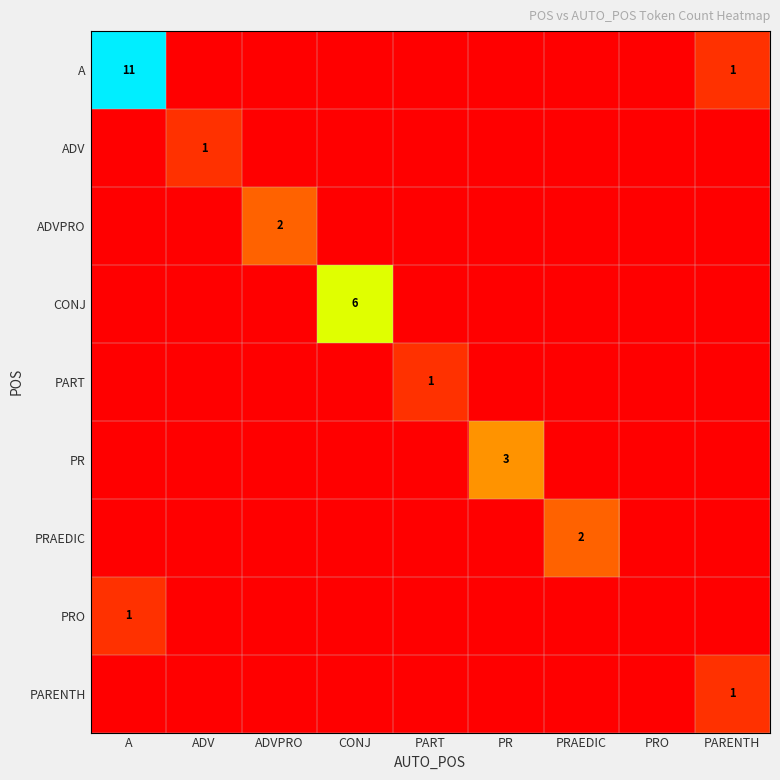

Is it true that PR equals -1 at PRAEDIC?

False